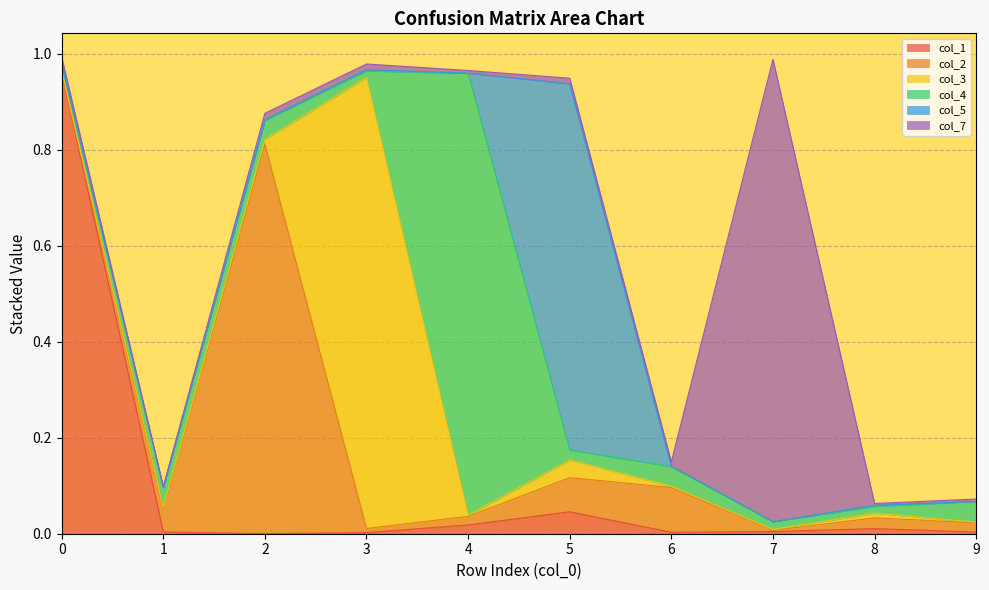

What are all the series names shown in the legend?

col_1, col_2, col_3, col_4, col_5, col_7